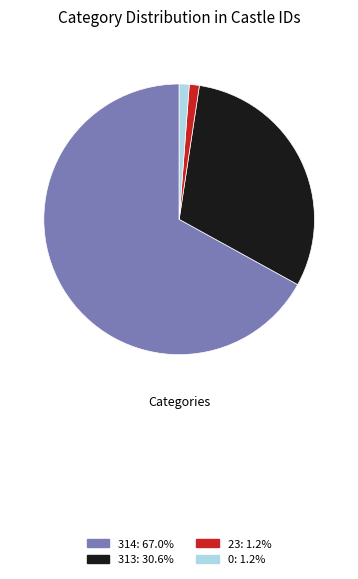

Combined, do 314: 67.0% and 0: 1.2% account for over 50%?

Yes